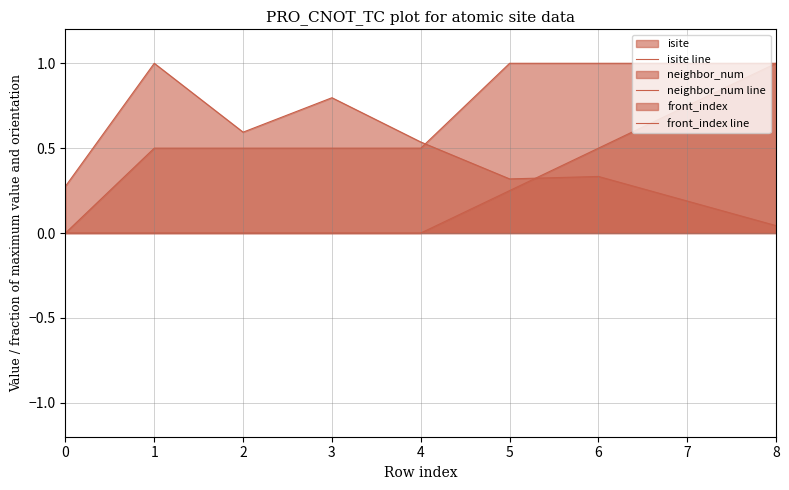

Count the number of categories in the chart.

9